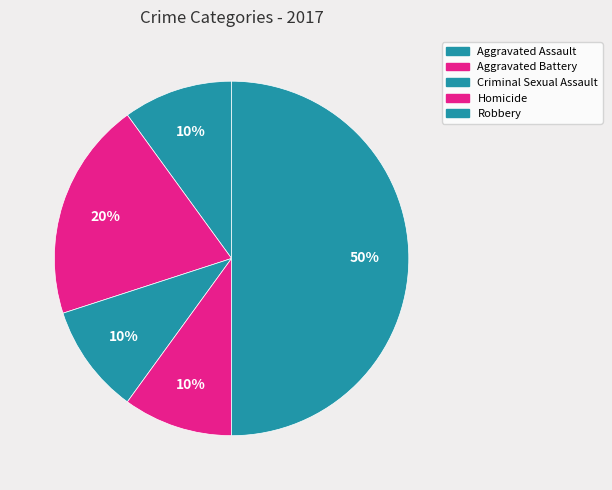

Is it true that Aggravated Battery is 12% of the pie?

False